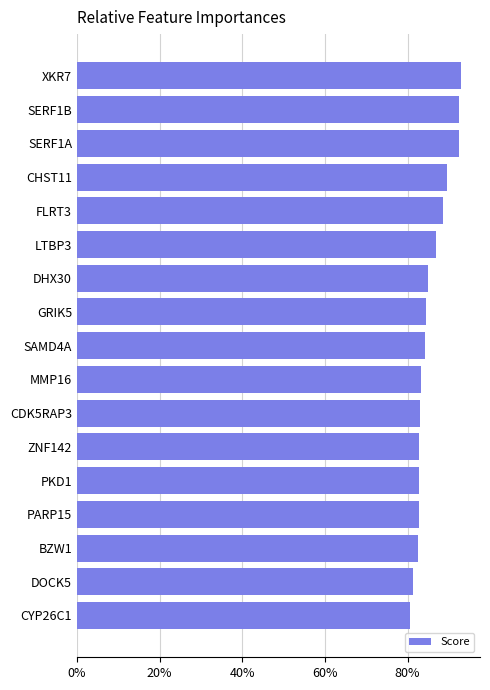

How many values are between 0 and 1?

17